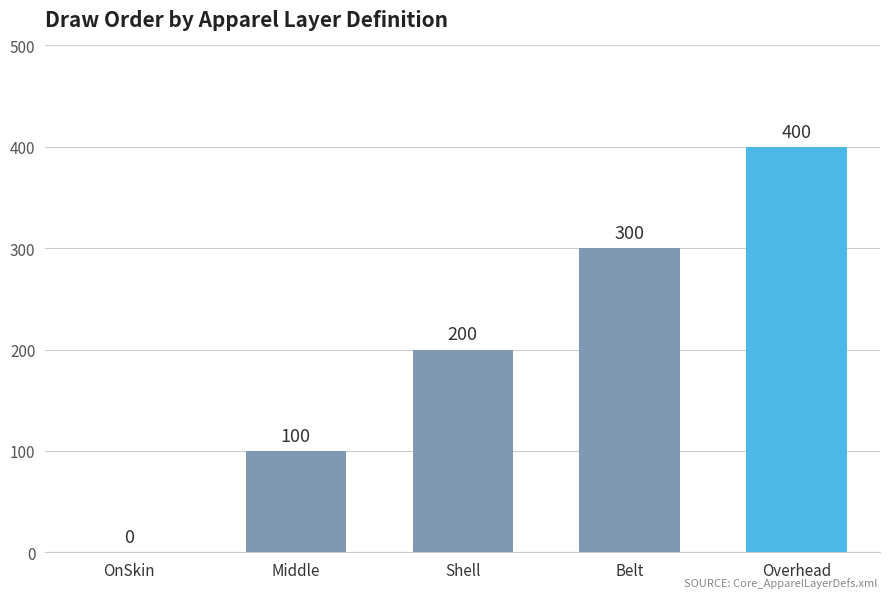

How many values are between 100 and 300?

3